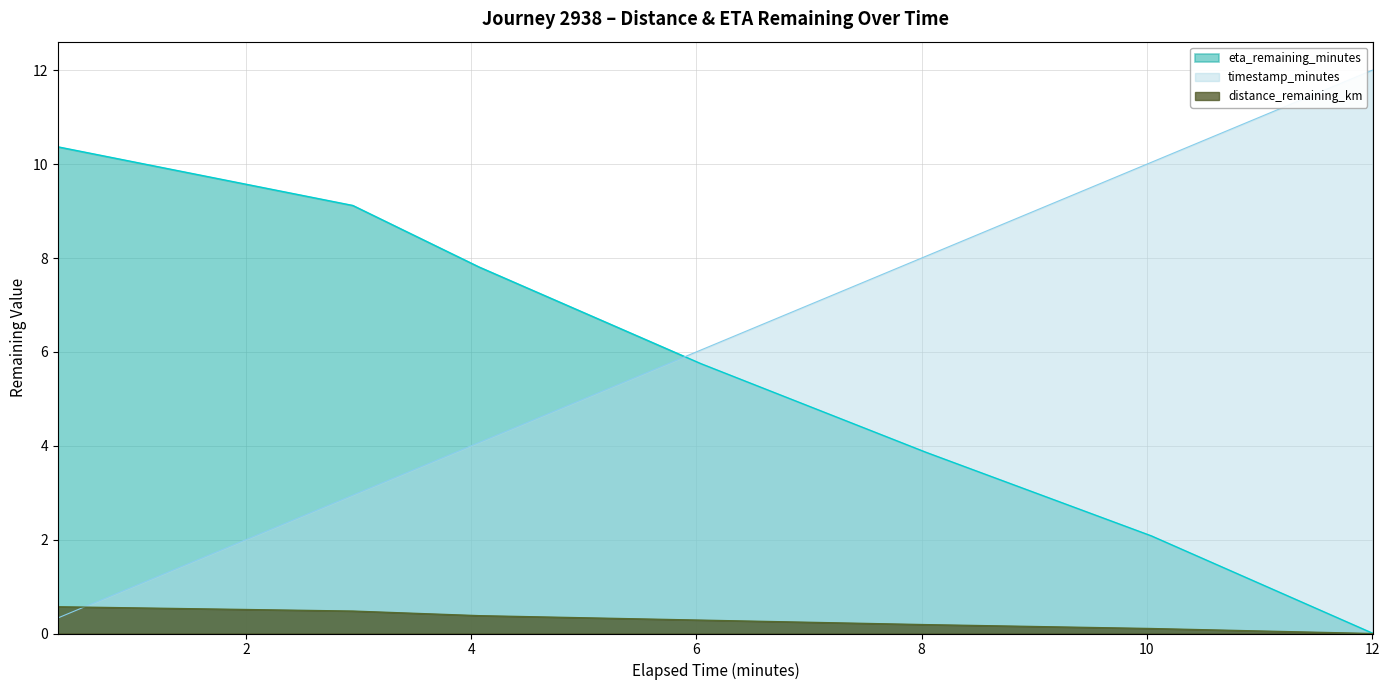

Does the chart have visible grid lines?

Yes